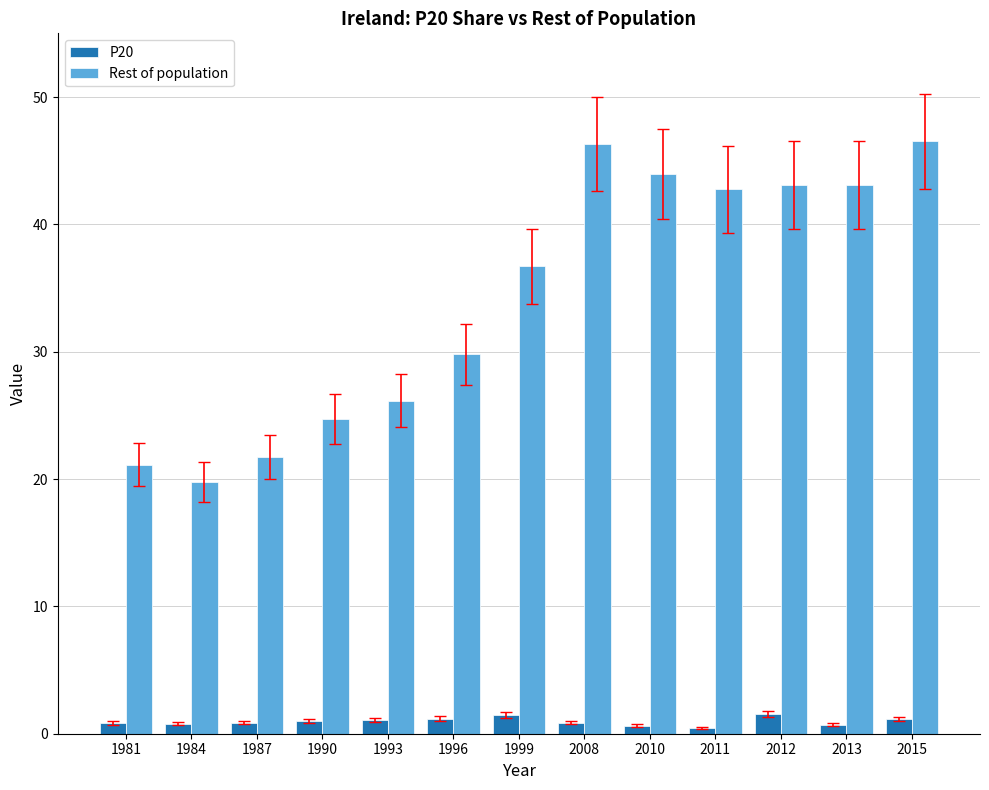

The value of Rest of population at 1990 is 41.1. True or false?

False